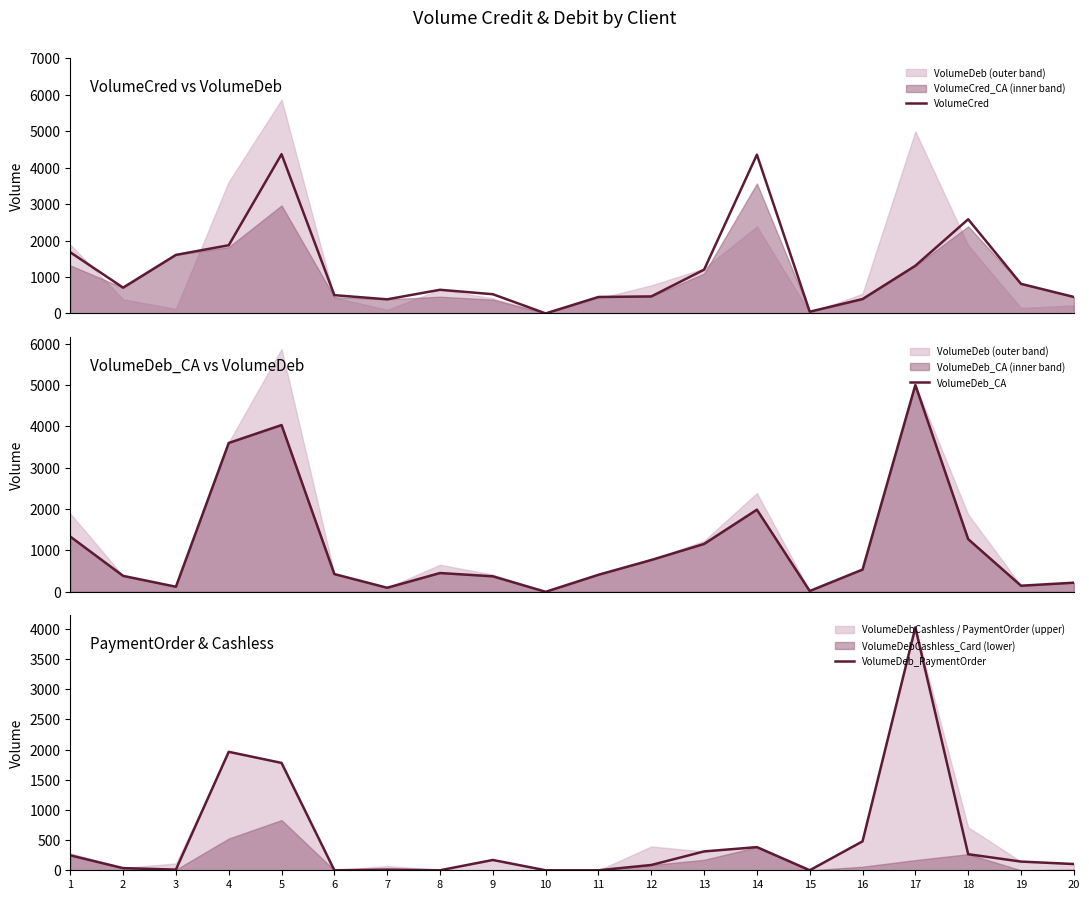

What is the total value across all series at 4?

7434.6